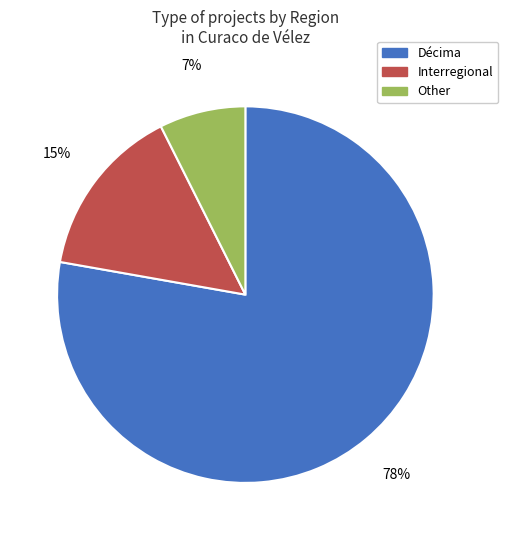

Combined, do Interregional and Other account for over 50%?

No